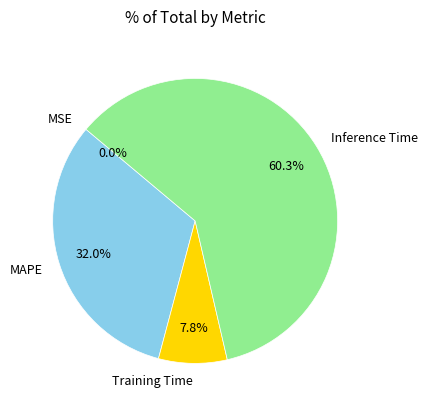

What is the largest slice in the pie chart?

Inference Time